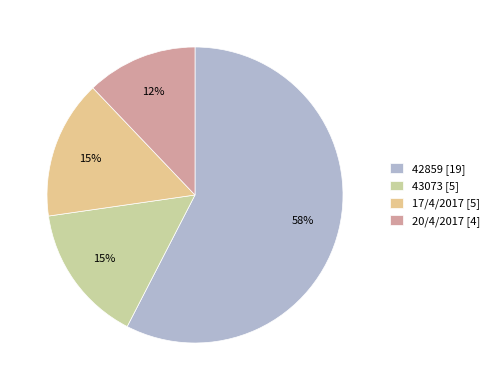

To the nearest percent, what is the combined percentage of 17/4/2017 [5] and 20/4/2017 [4]?

27%